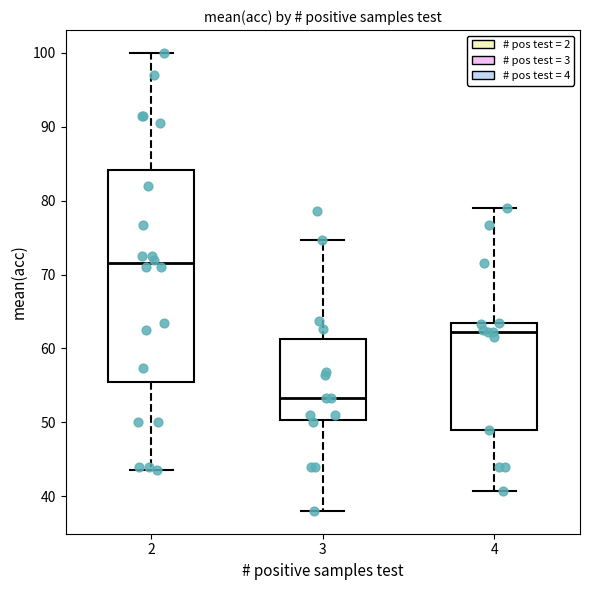

Where is the upper edge of the box at x = 3 on the y-axis? The values are not printed on the chart, so give them approximately, as read against the axis.

61